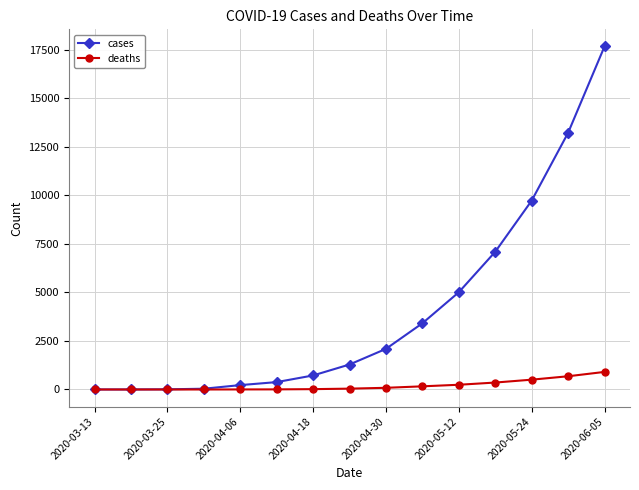

Which series has the widest spread of values?

cases